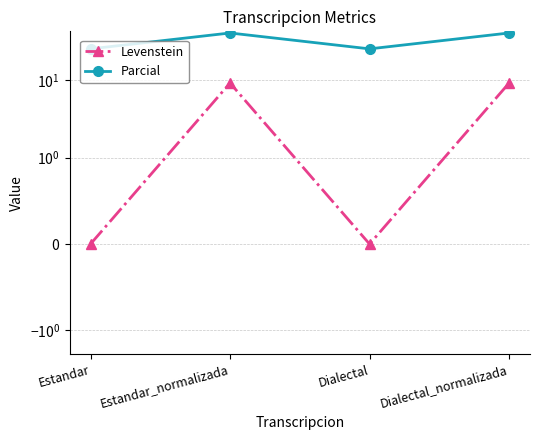

Which series has the largest total across all categories?

Parcial